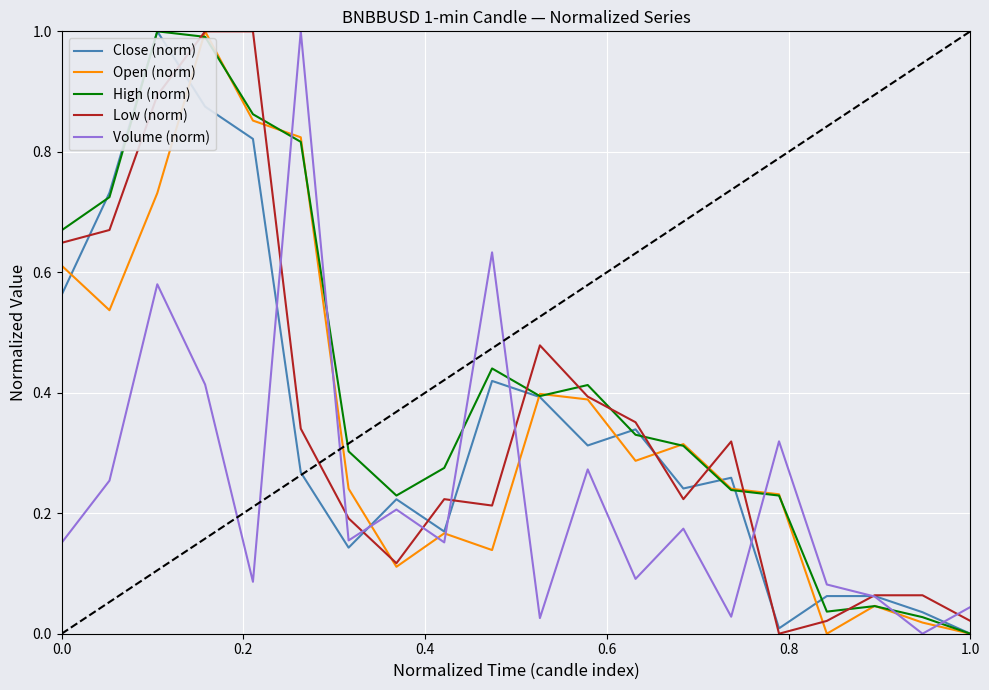

What is the sum of all Close (norm) values?

6.9